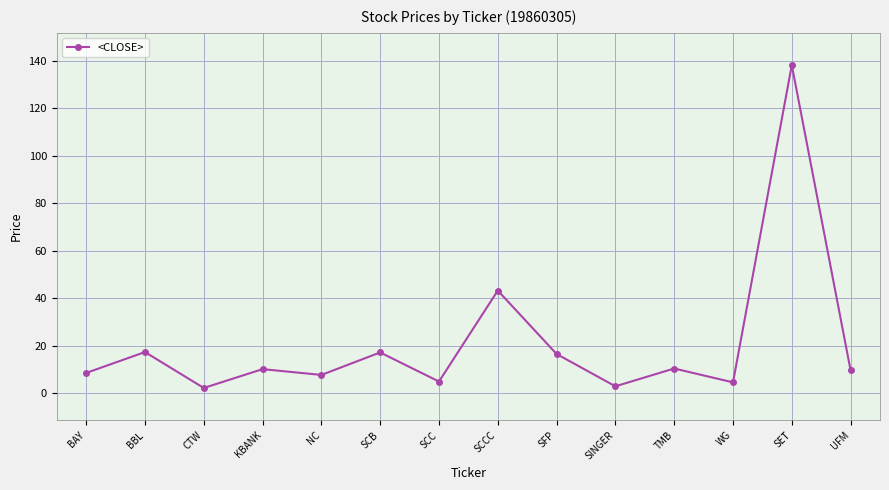

What is the greatest value displayed?

138.2